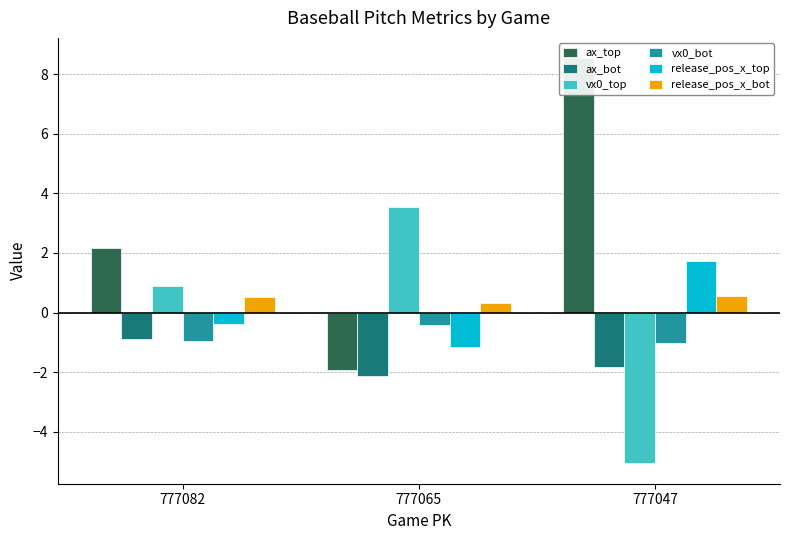

How many values in ax_top are below zero?

1